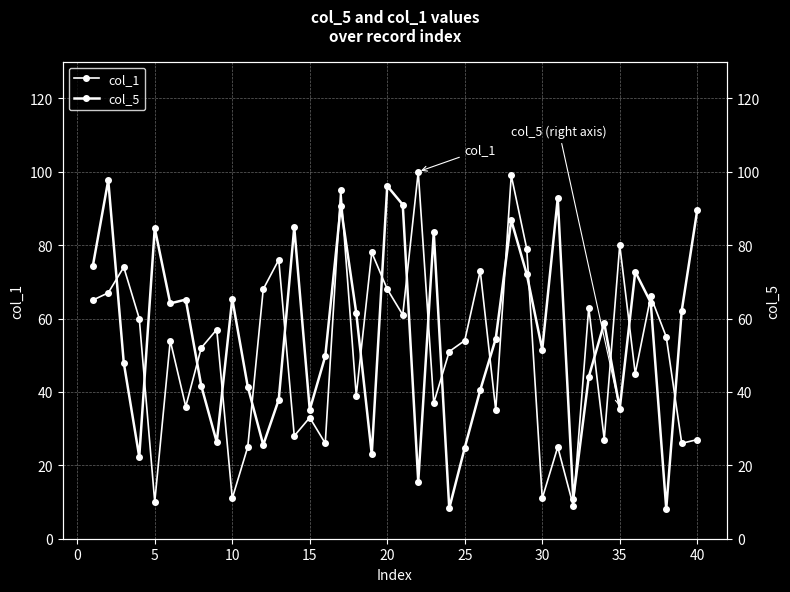

What are all the series names shown in the legend?

col_1, col_5